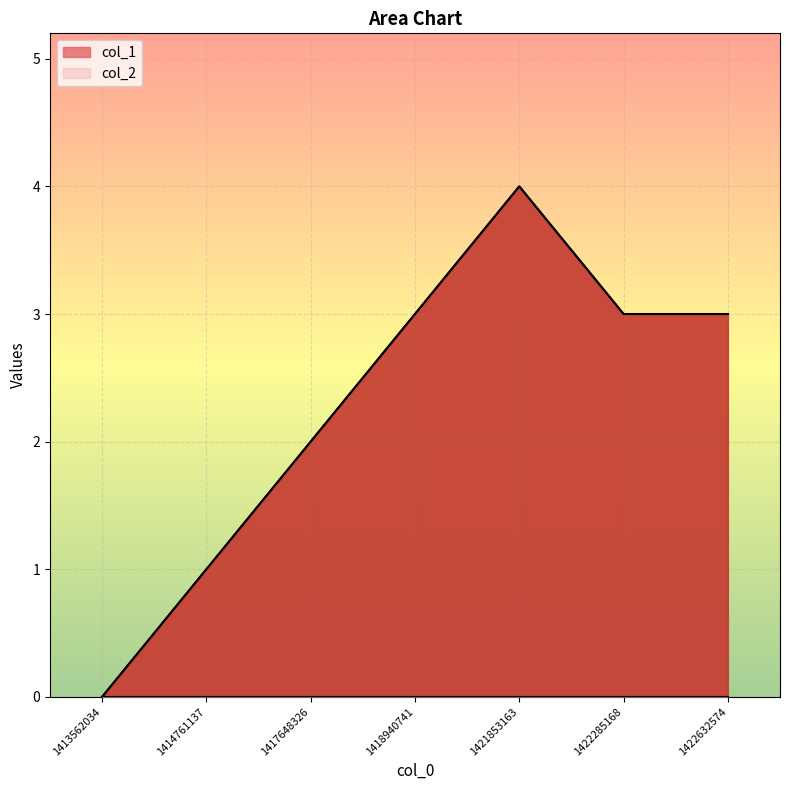

How many values exceed 3?

1